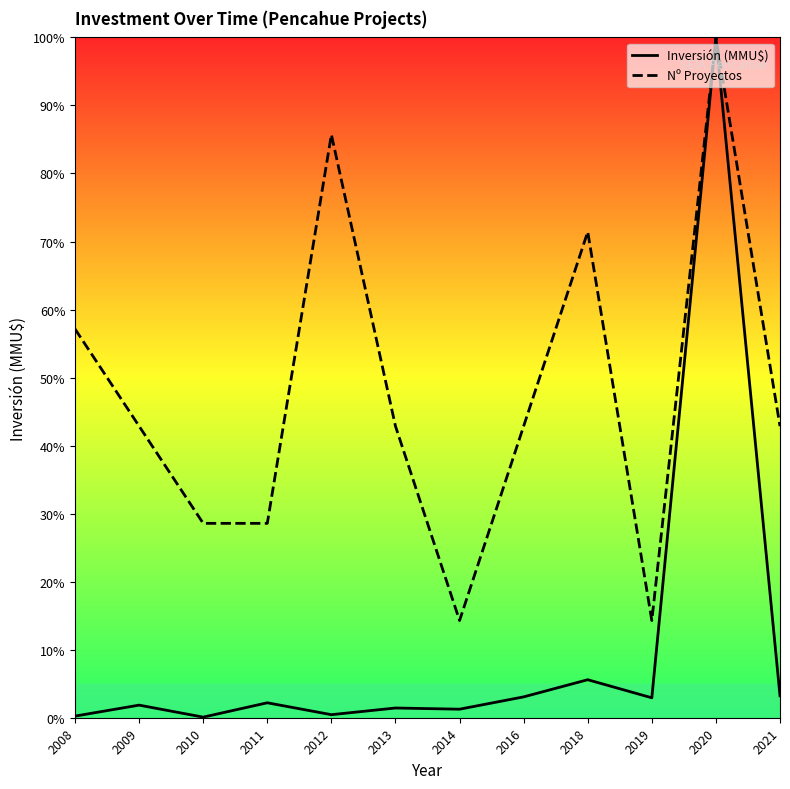

What is the difference between the Inversión (MMU$) values at 2020 and 2021?

96.8